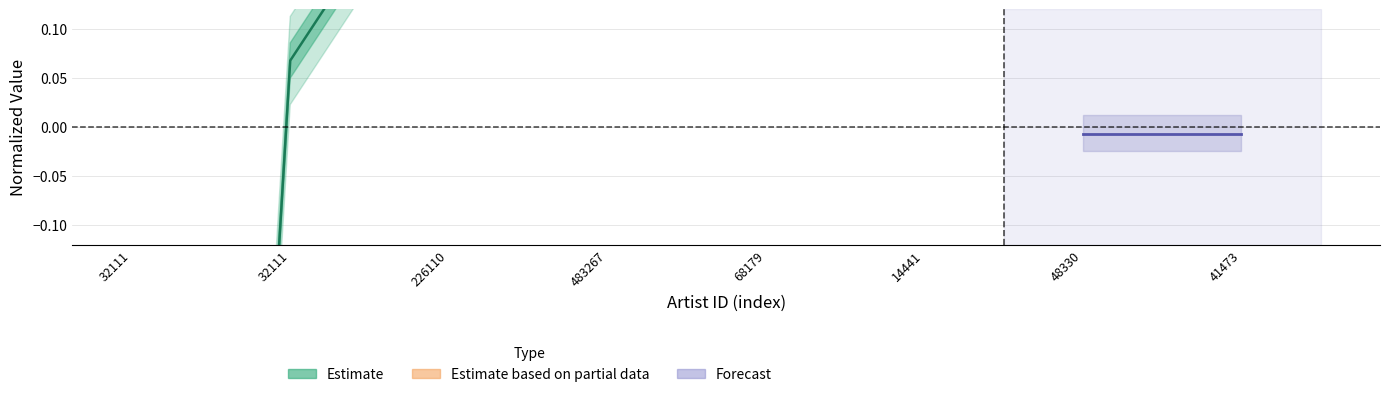

What is the label of the 3rd point from the left?

226110